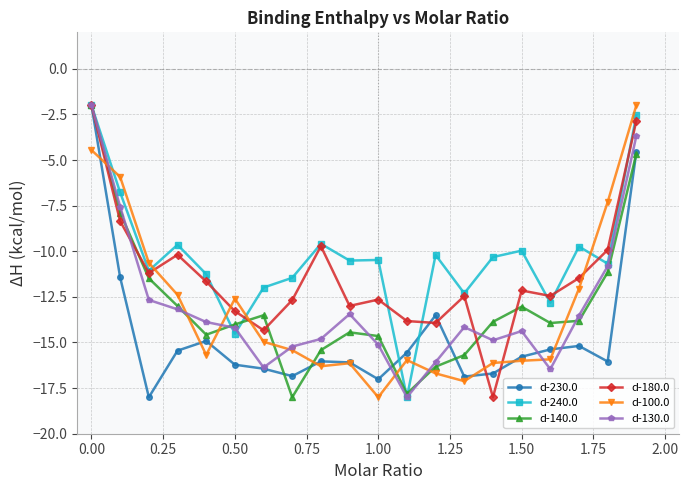

What is the difference between the maximum and minimum values in the d-130.0 series?

16.0